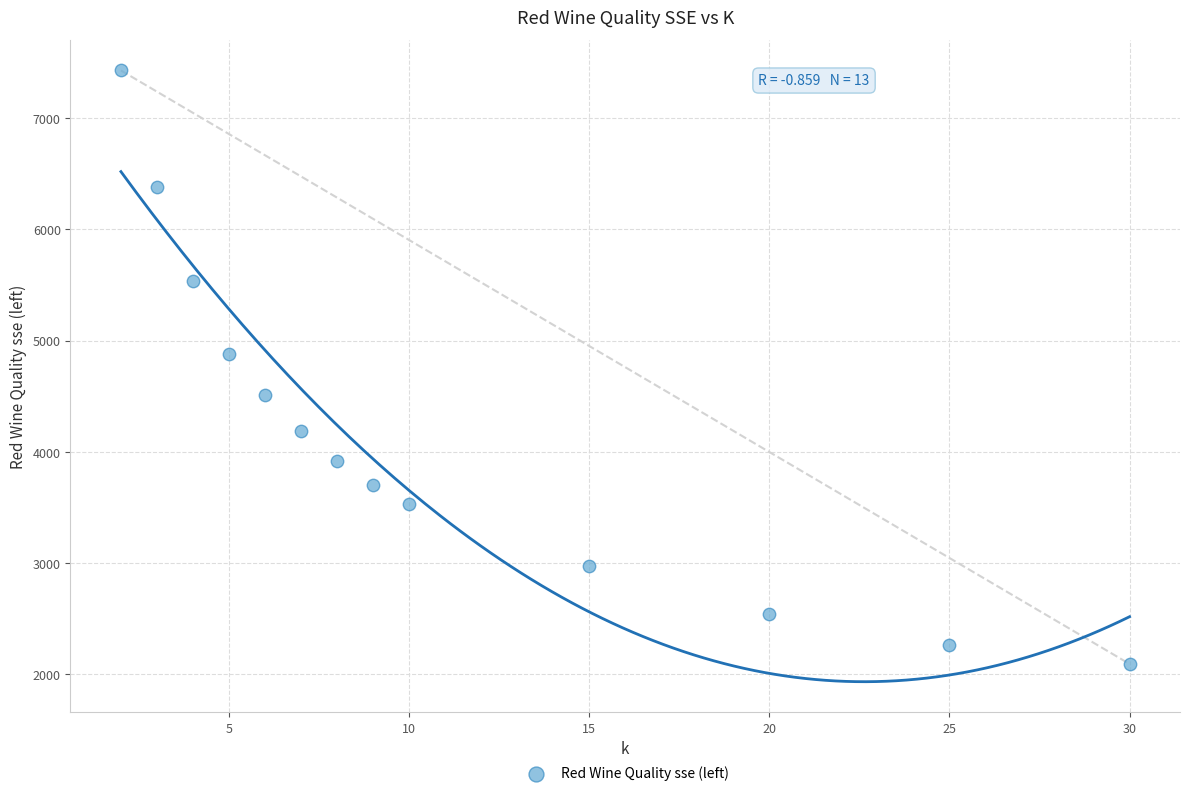

What Y value in the scatter plot is closest to 4760?

4880.8